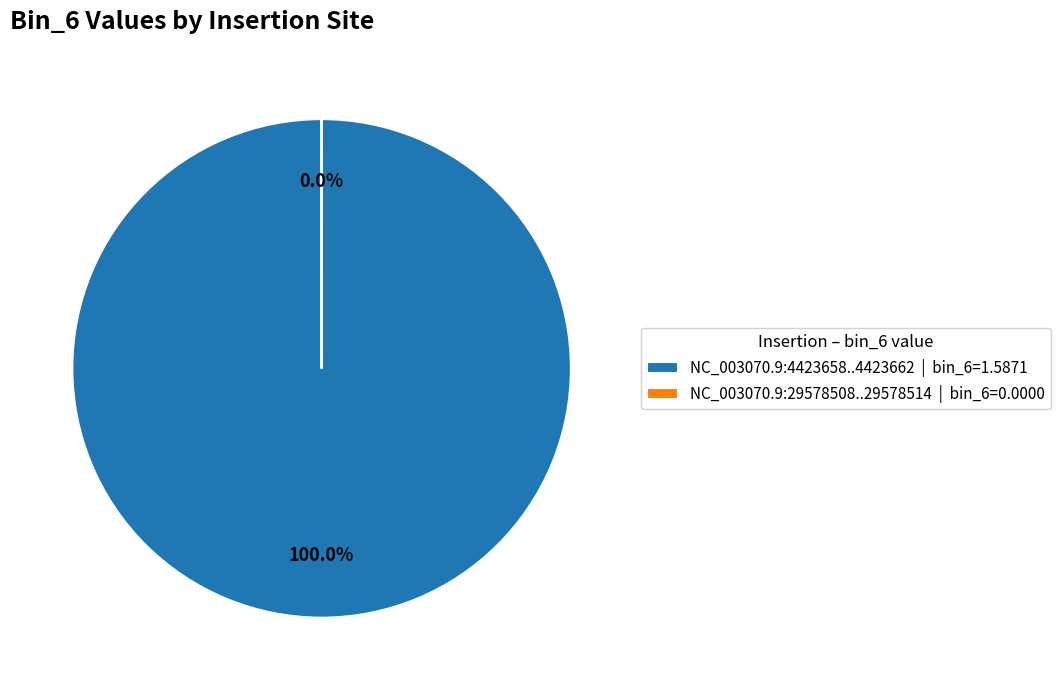

Is the sum of NC_003070.9:29578508..29578514 and NC_003070.9:4423658..4423662 greater than half?

Yes